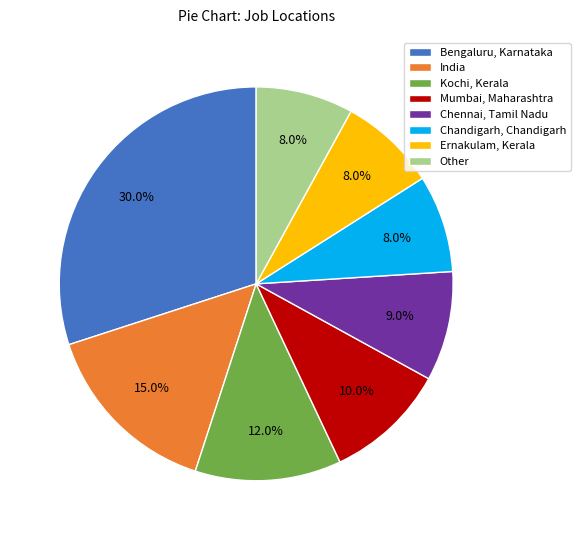

To the nearest percent, what is the average slice percentage?

12%